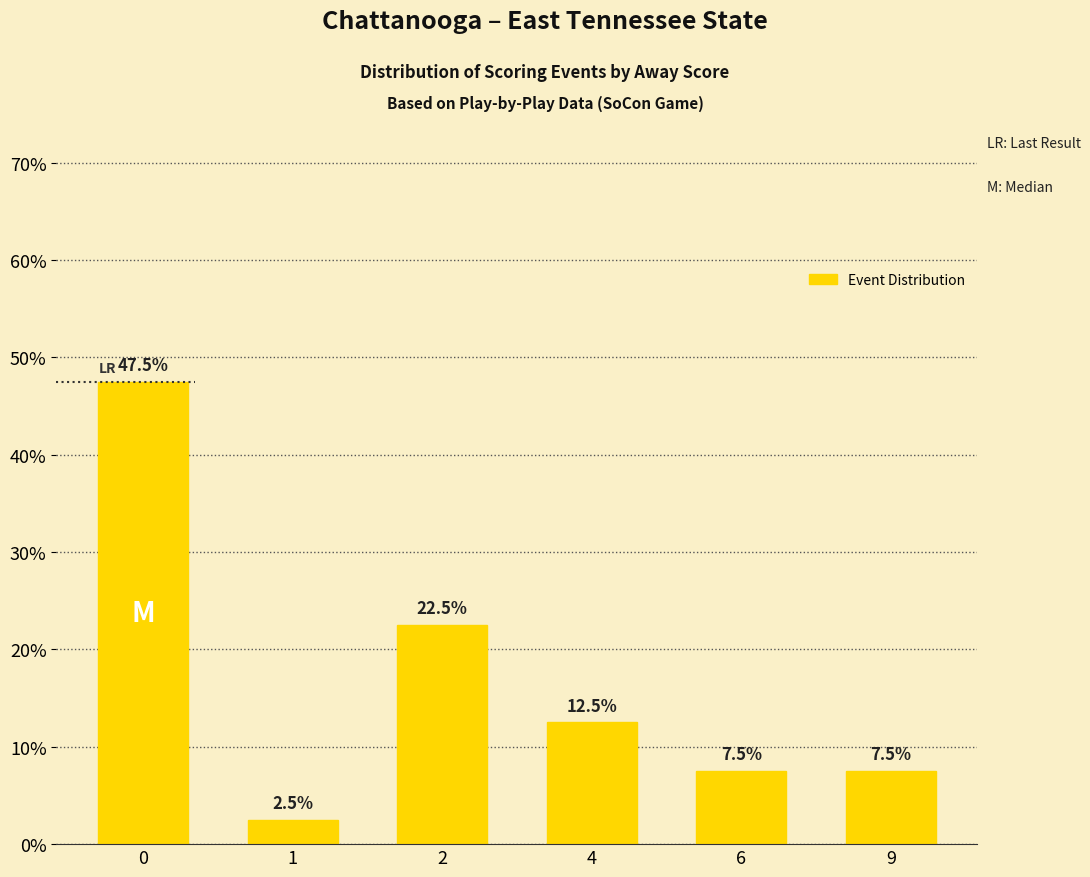

What is the greatest value displayed?

47.5